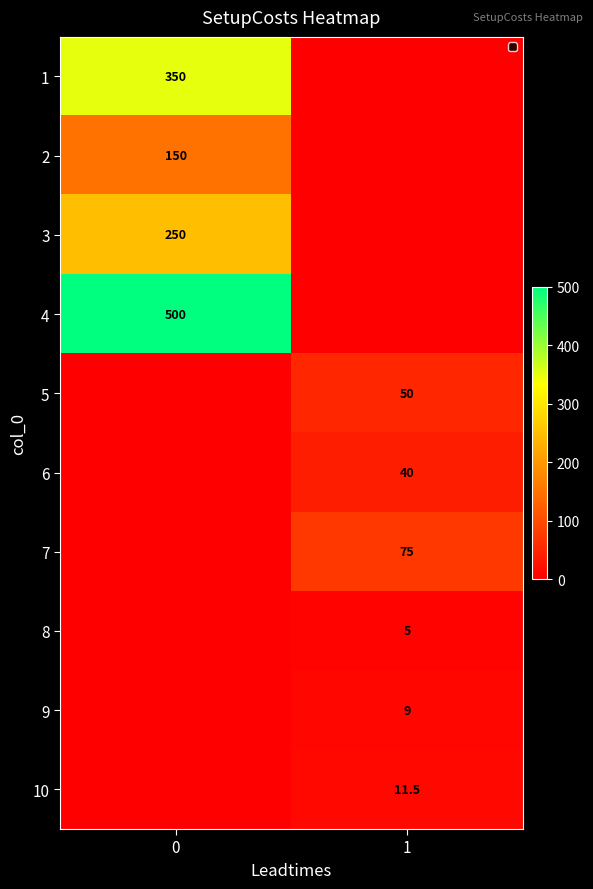

True or false: 2 has a value of 150.0 at 0.

True